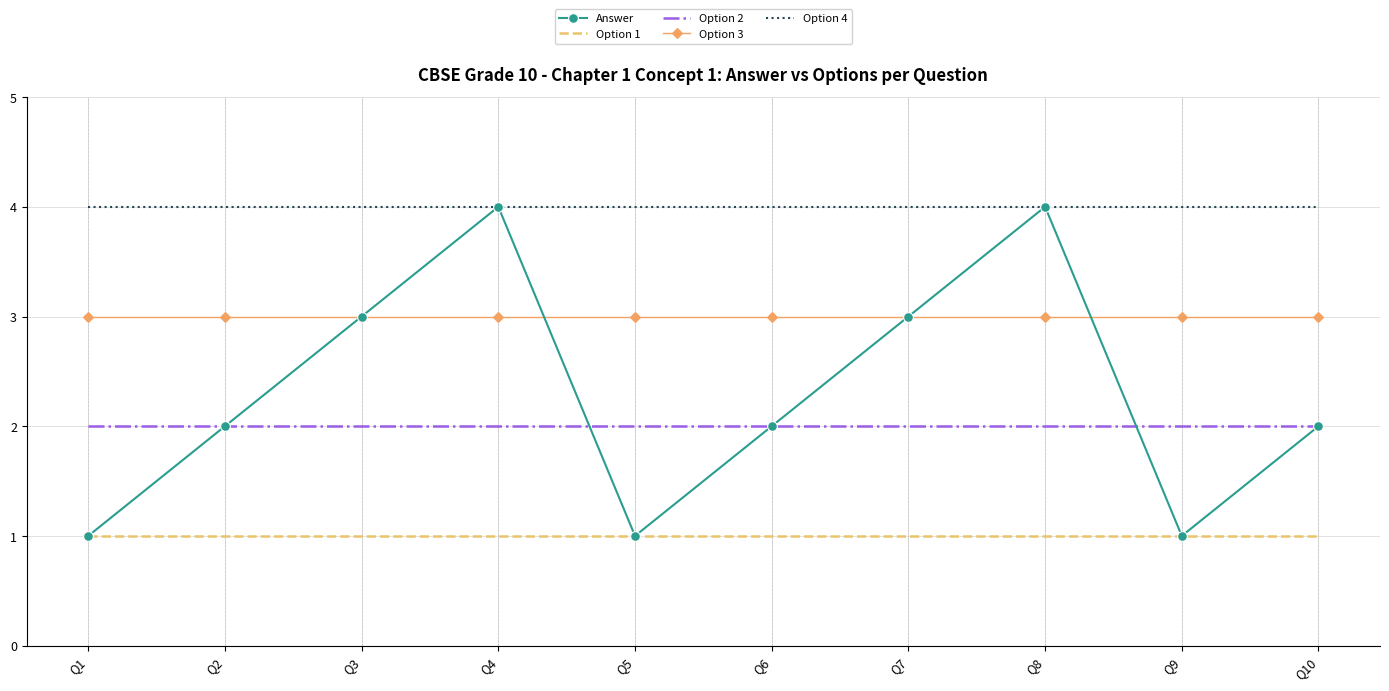

Reading left to right, transcribe all the data shown in this chart.

Answer: Q1=1	Q2=2	Q3=3	Q4=4	Q5=1	Q6=2	Q7=3	Q8=4	Q9=1	Q10=2
Option 1: Q1=1	Q2=1	Q3=1	Q4=1	Q5=1	Q6=1	Q7=1	Q8=1	Q9=1	Q10=1
Option 2: Q1=2	Q2=2	Q3=2	Q4=2	Q5=2	Q6=2	Q7=2	Q8=2	Q9=2	Q10=2
Option 3: Q1=3	Q2=3	Q3=3	Q4=3	Q5=3	Q6=3	Q7=3	Q8=3	Q9=3	Q10=3
Option 4: Q1=4	Q2=4	Q3=4	Q4=4	Q5=4	Q6=4	Q7=4	Q8=4	Q9=4	Q10=4